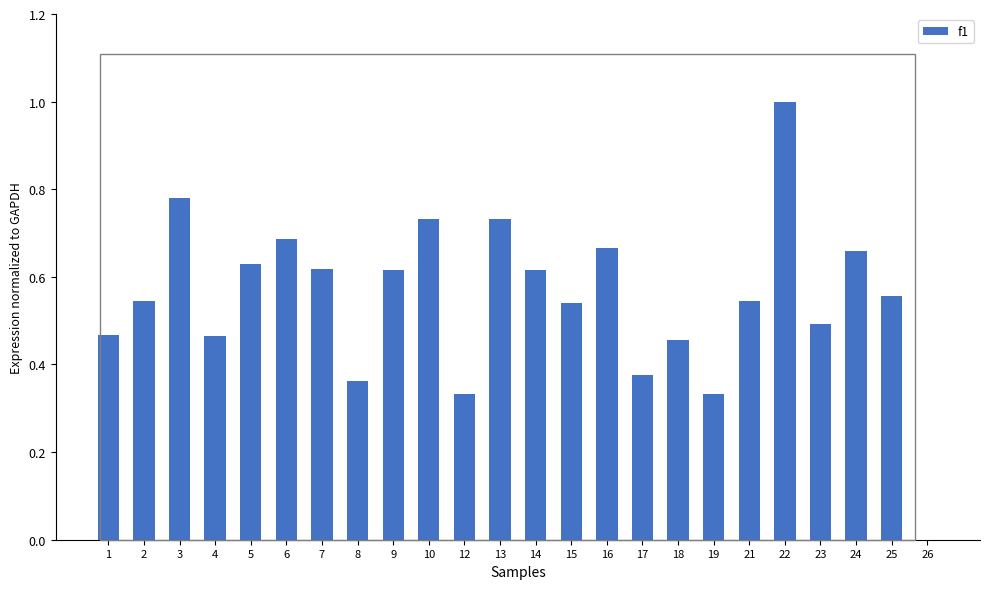

Which label corresponds to the largest value in the chart?

22